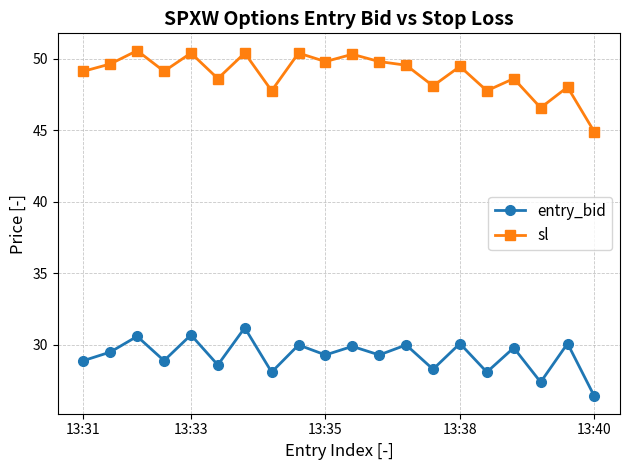

Which series has the widest spread of values?

sl